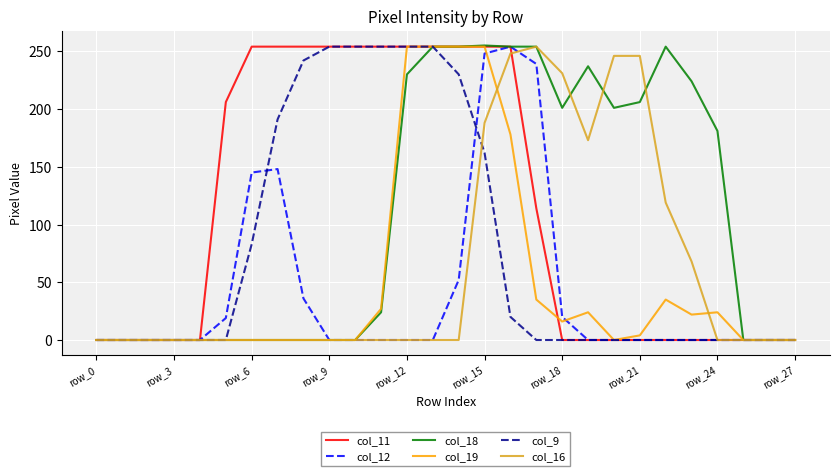

What are all the series names shown in the legend?

col_11, col_12, col_18, col_19, col_9, col_16